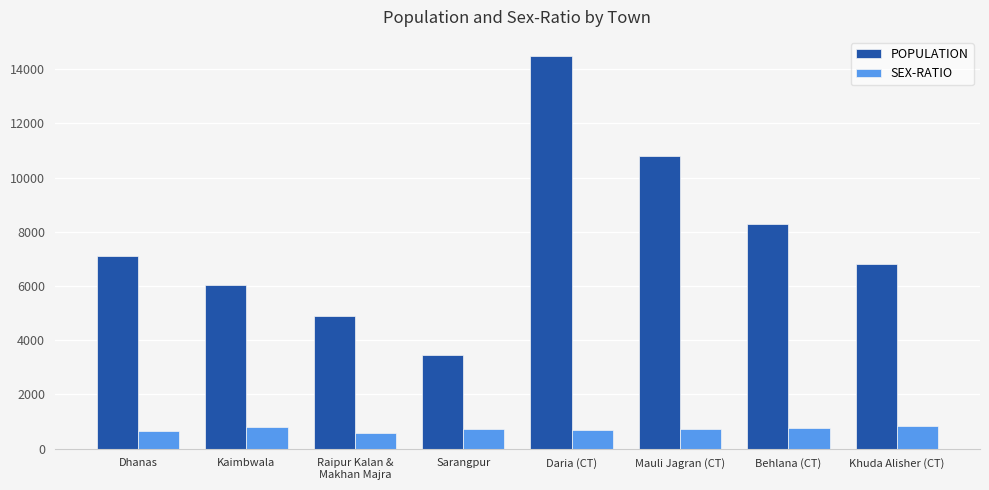

List the series in order of their peak value, lowest first.

SEX-RATIO, POPULATION